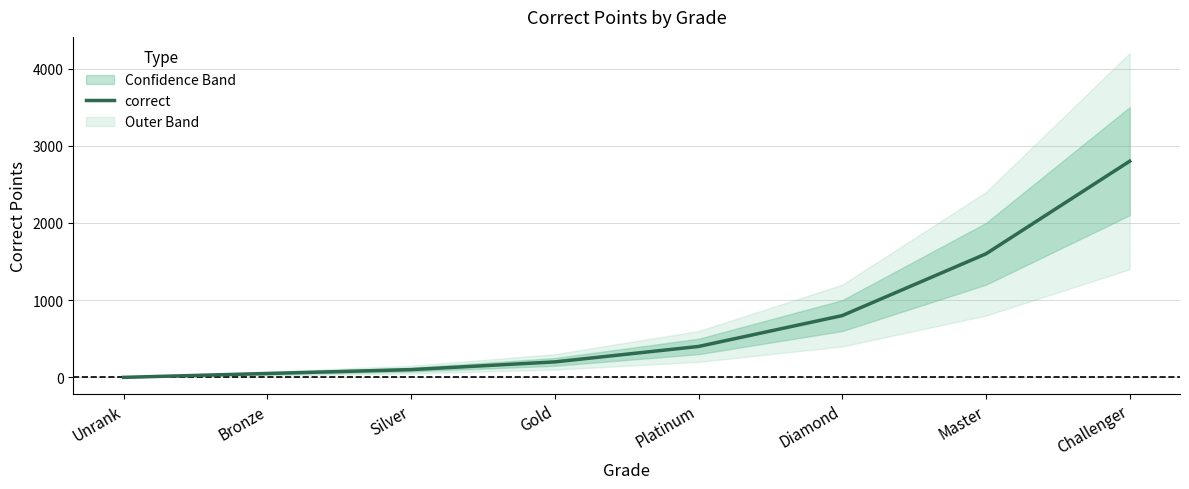

Reading left to right, transcribe all the data shown in this chart.

0	50	100	200	400	800	1600	2800